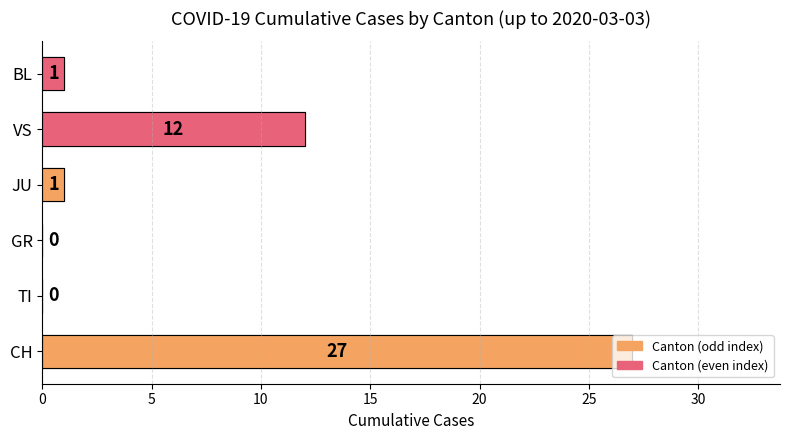

Reading left to right, transcribe all the data shown in this chart.

27	0	0	1	12	1